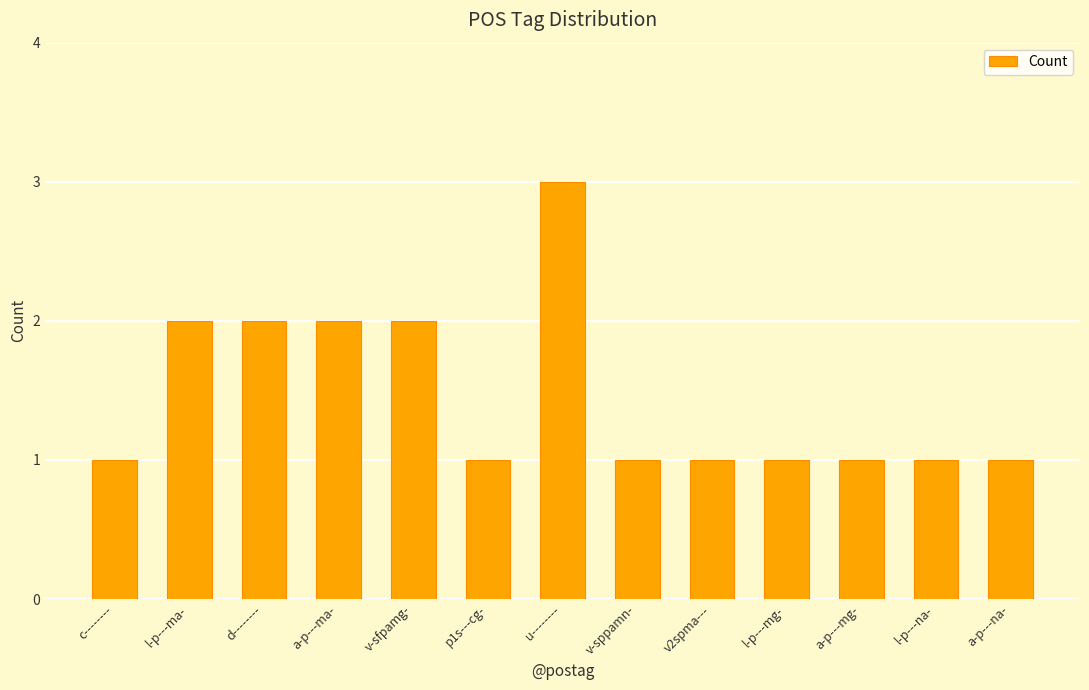

The chart shows a value of 2 at v-sfpamg-. True or false?

True